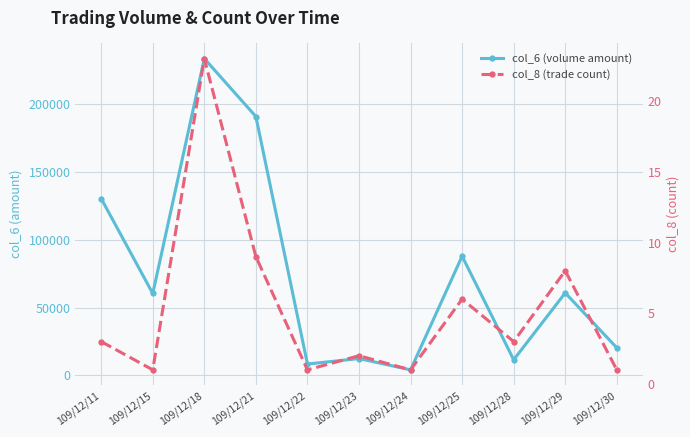

Which series changed the most between 109/12/23 and 109/12/24?

col_6 (volume amount)